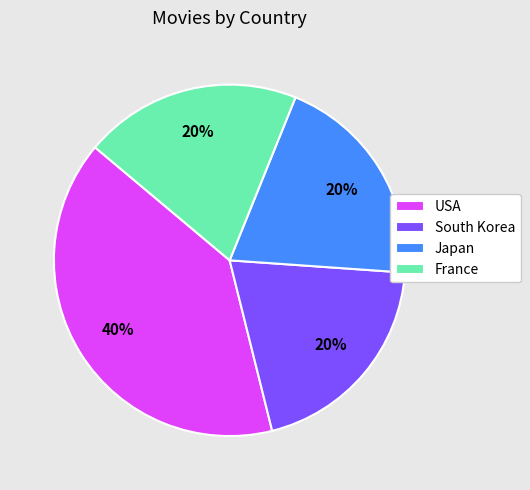

Is there any slice that represents more than half of the pie?

No